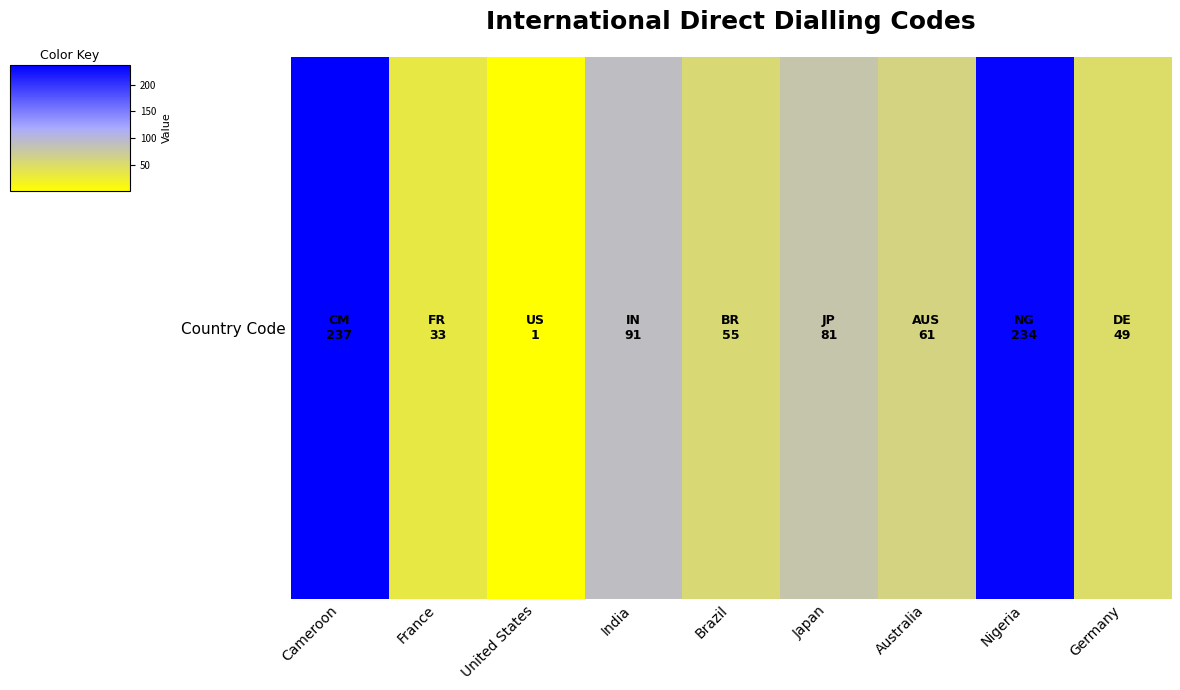

True or false: the data shows 49 at France.

False